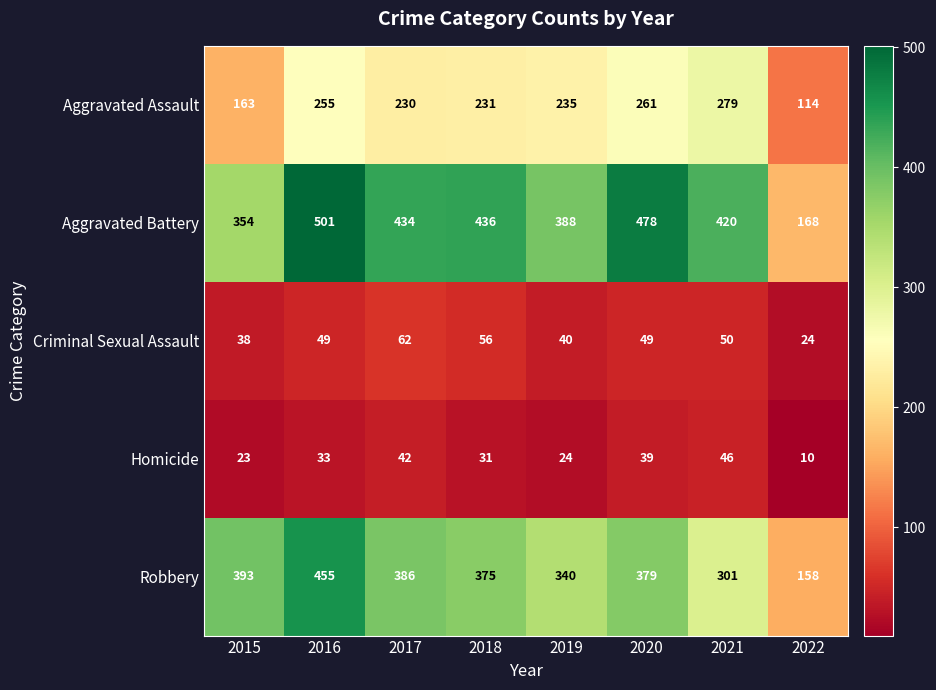

At which label does Criminal Sexual Assault reach its peak?

2017